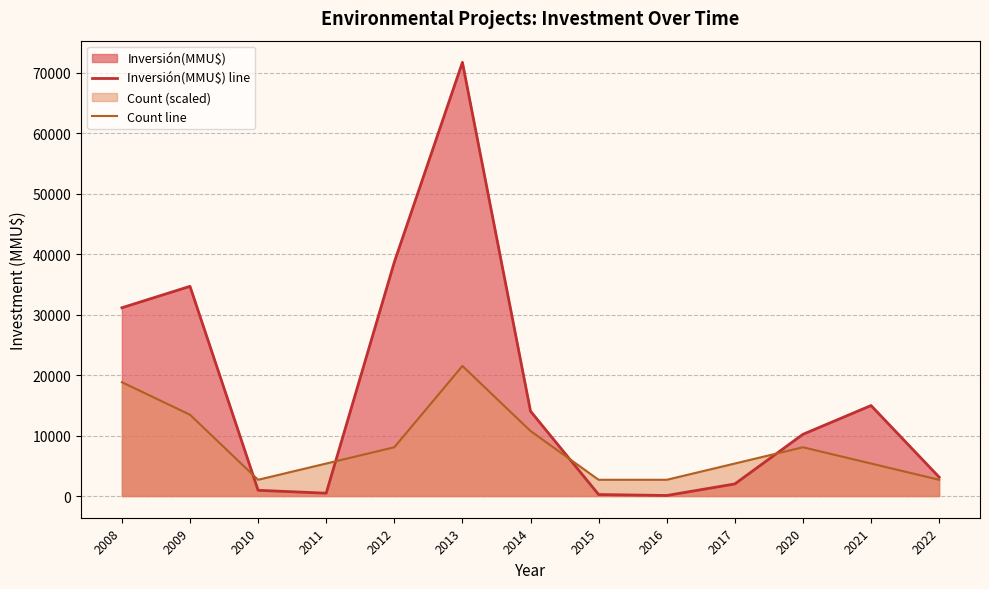

At which label is Inversión(MMU$) line closest to 35896?

2009